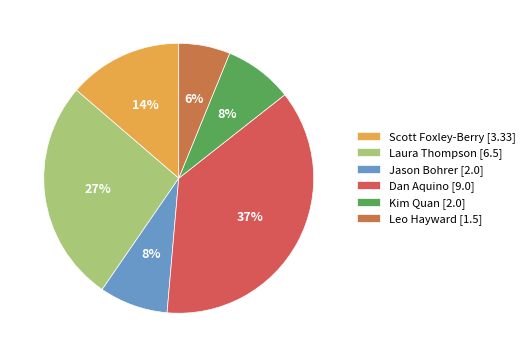

Count the number of slices in the pie.

6